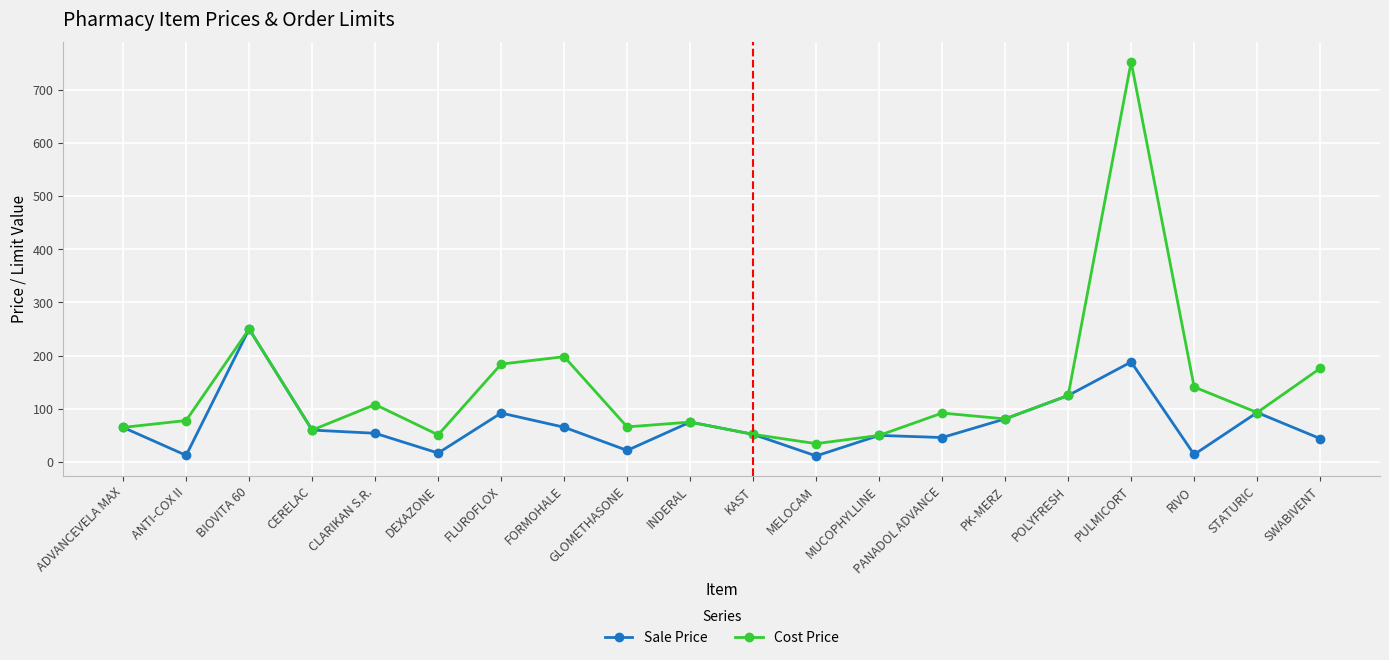

Rank the series by their average value, from highest to lowest.

Cost Price, Sale Price